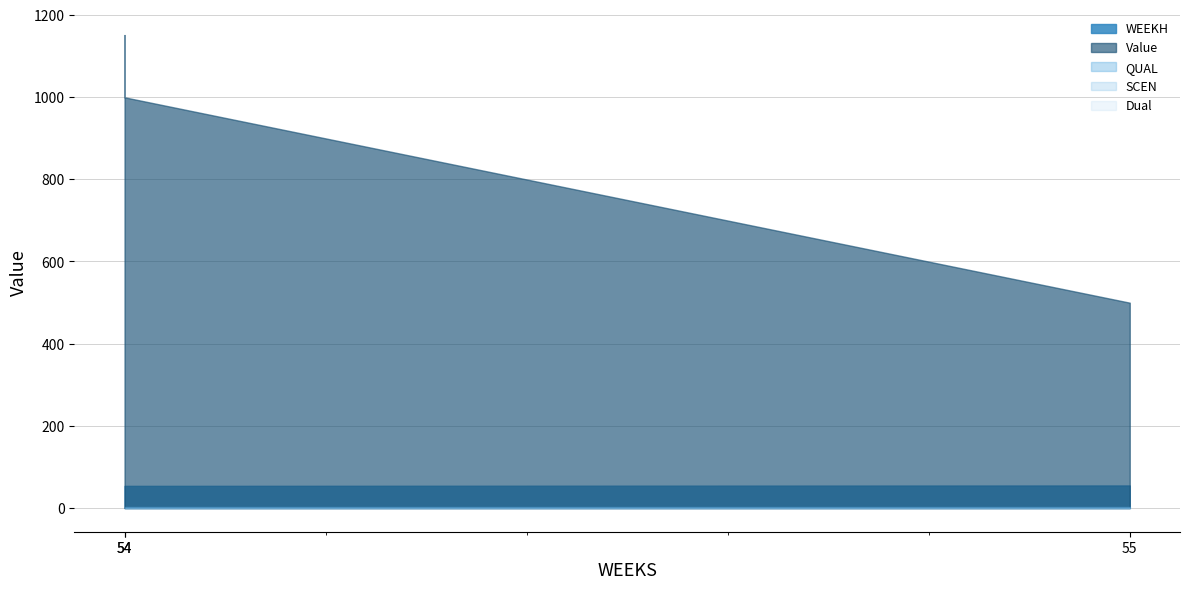

Which category has the lowest value across all series?

54